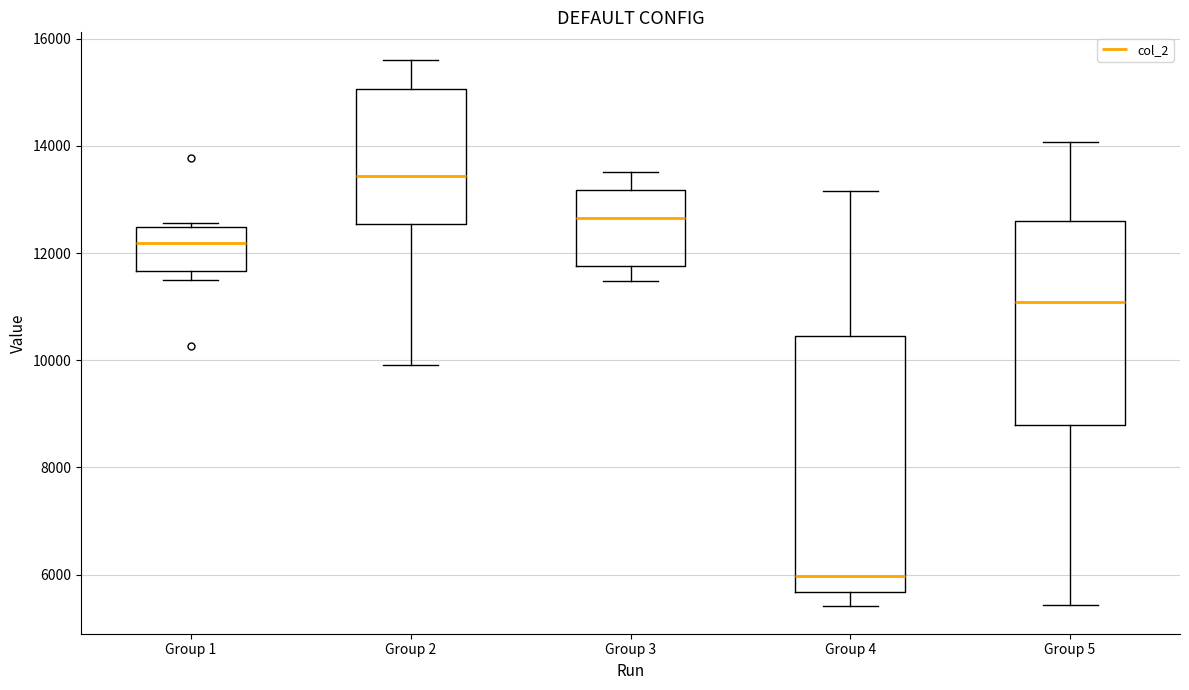

Reading left to right, transcribe this box plot: for each box, give where its median line is, the range the box spans, and where its two whiskers end, as read against the y-axis. The values are not printed on the chart, so give them approximately, as read against the axis.

Group 1: median 12200, box 11600 to 12400, whiskers 11600 (just below the box's lower edge) to 12600
Group 2: median 13400, box 12600 to 15000, whiskers 10000 to 15600
Group 3: median 12600, box 11800 to 13200, whiskers 11400 to 13600
Group 4: median 6000, box 5600 to 10400, whiskers 5400 to 13200
Group 5: median 11000, box 8800 to 12600, whiskers 5400 to 14000